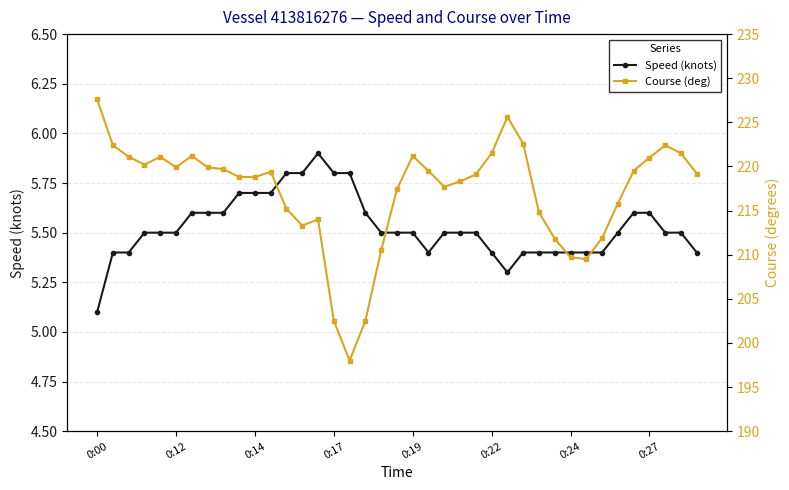

Which series has the widest spread of values?

Course (deg)